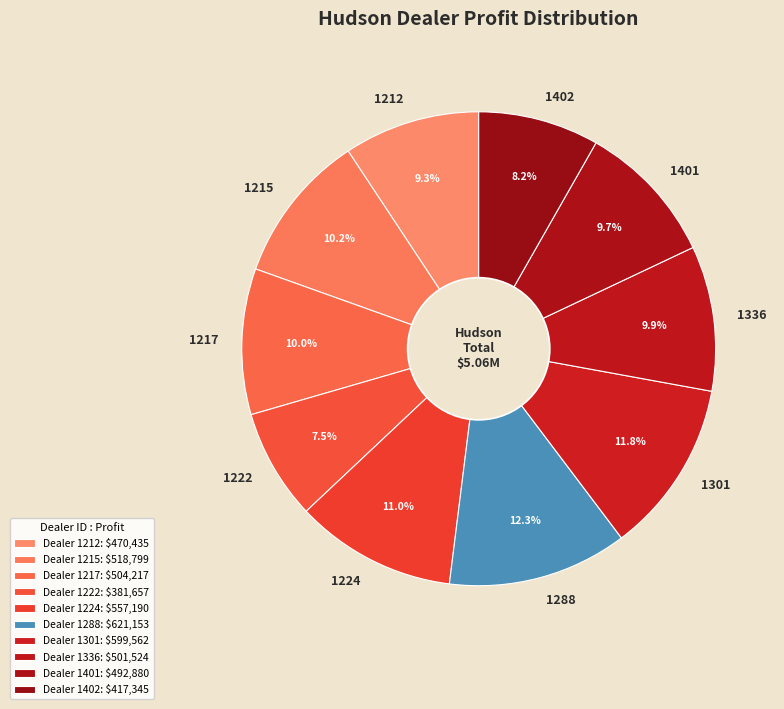

Is it true that 1401 is 16% of the pie?

False